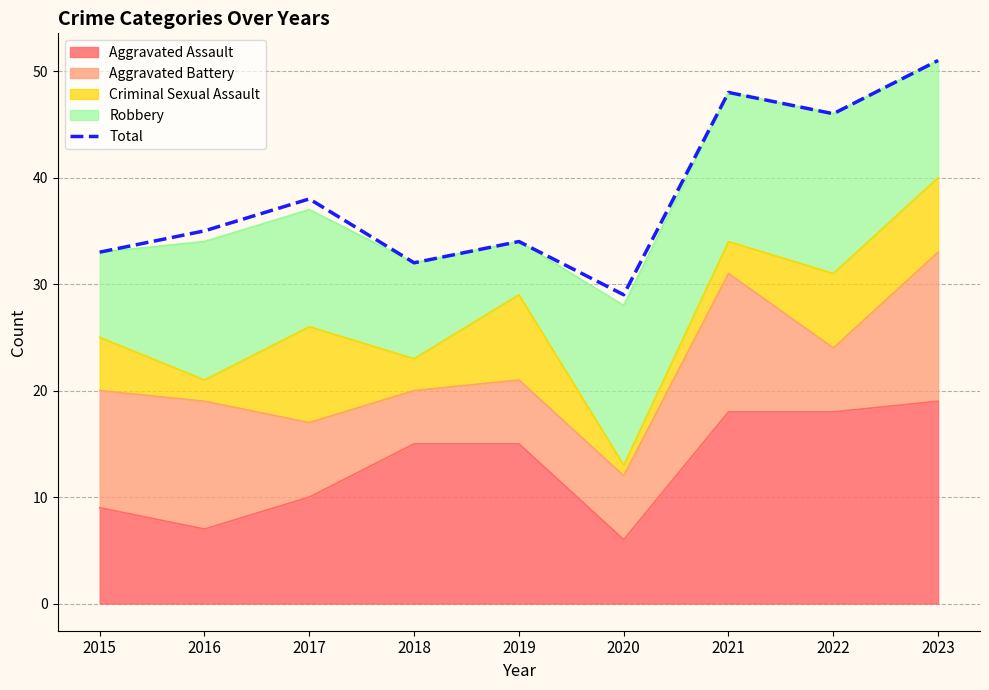

Reading left to right, extract all data points from this chart.

33	35	38	32	34	29	48	46	51